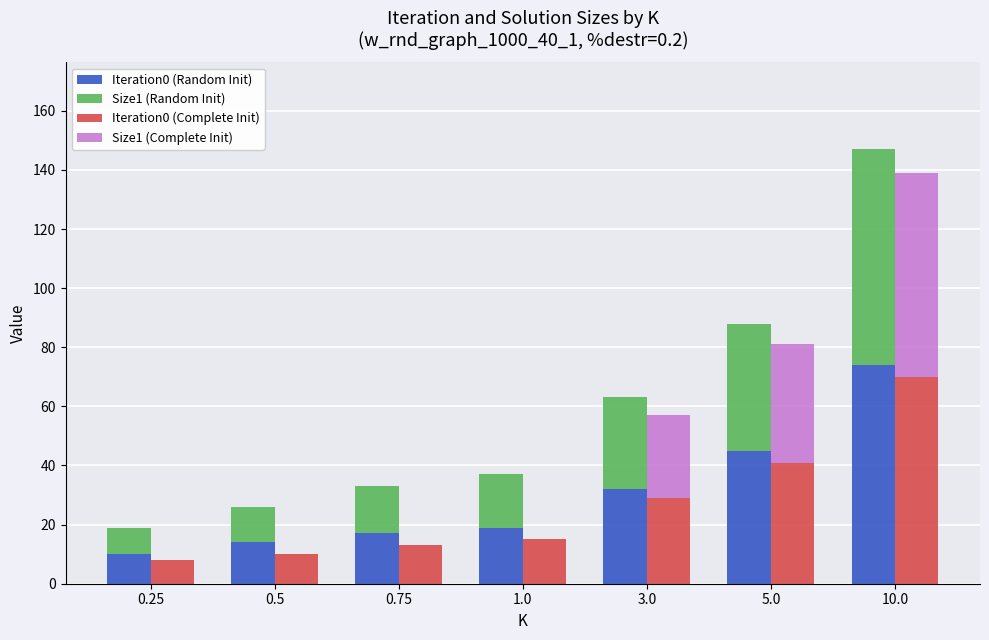

True or false: Size1 (Random Init) has a value of 9 at 0.25.

True